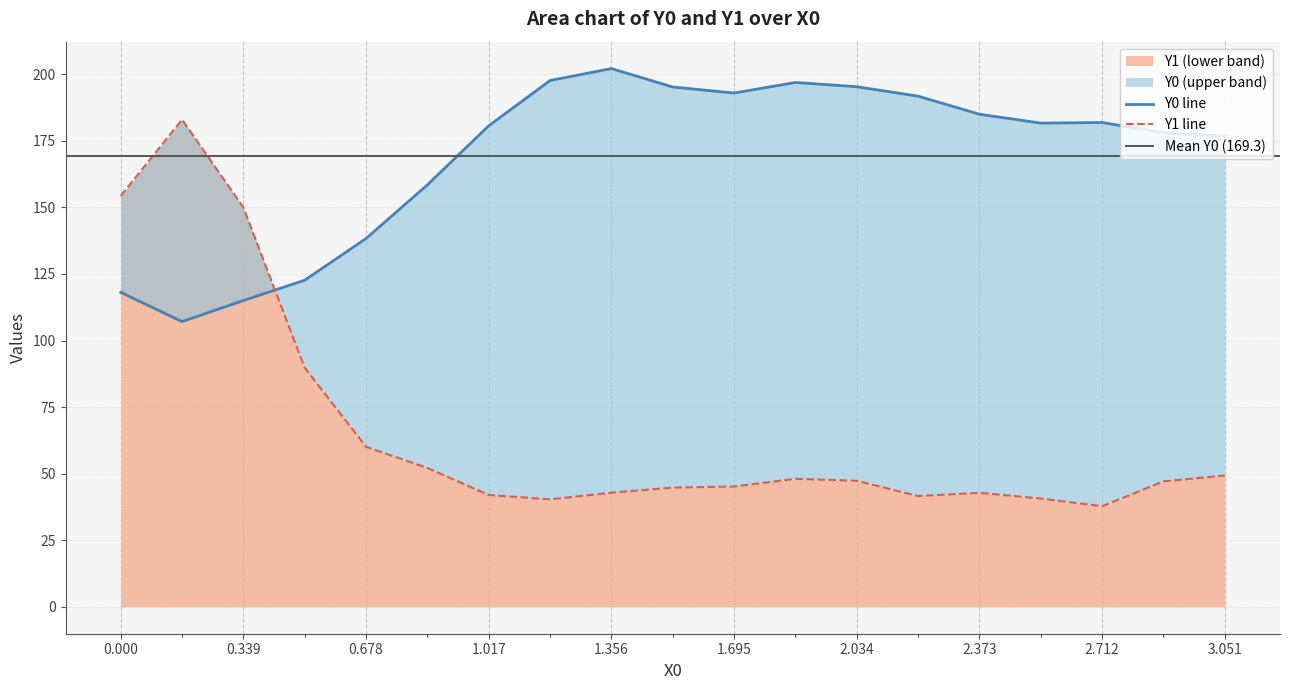

Does the chart have visible grid lines?

Yes